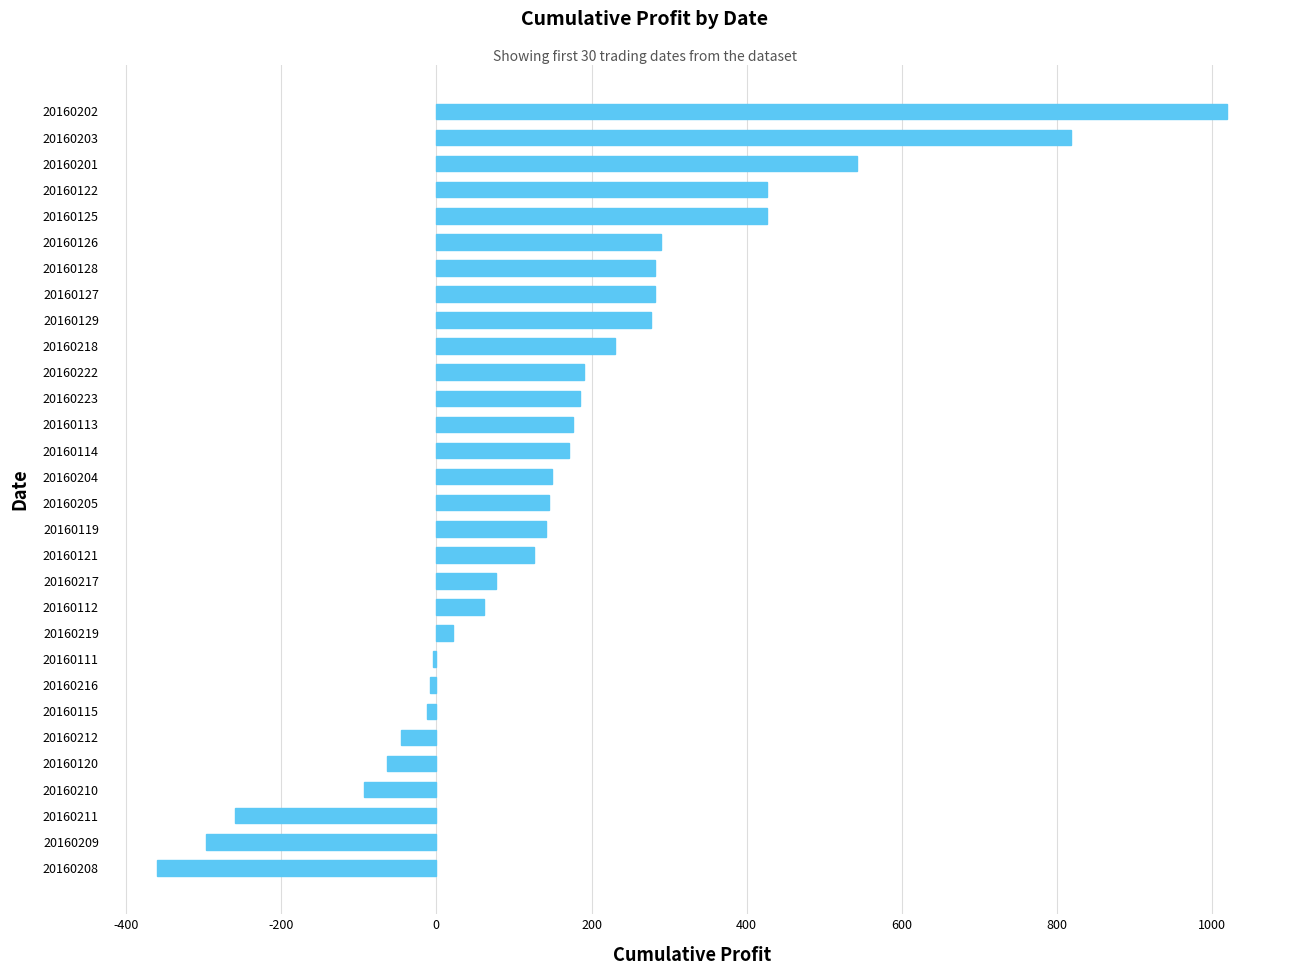

What is the average value?

162.9